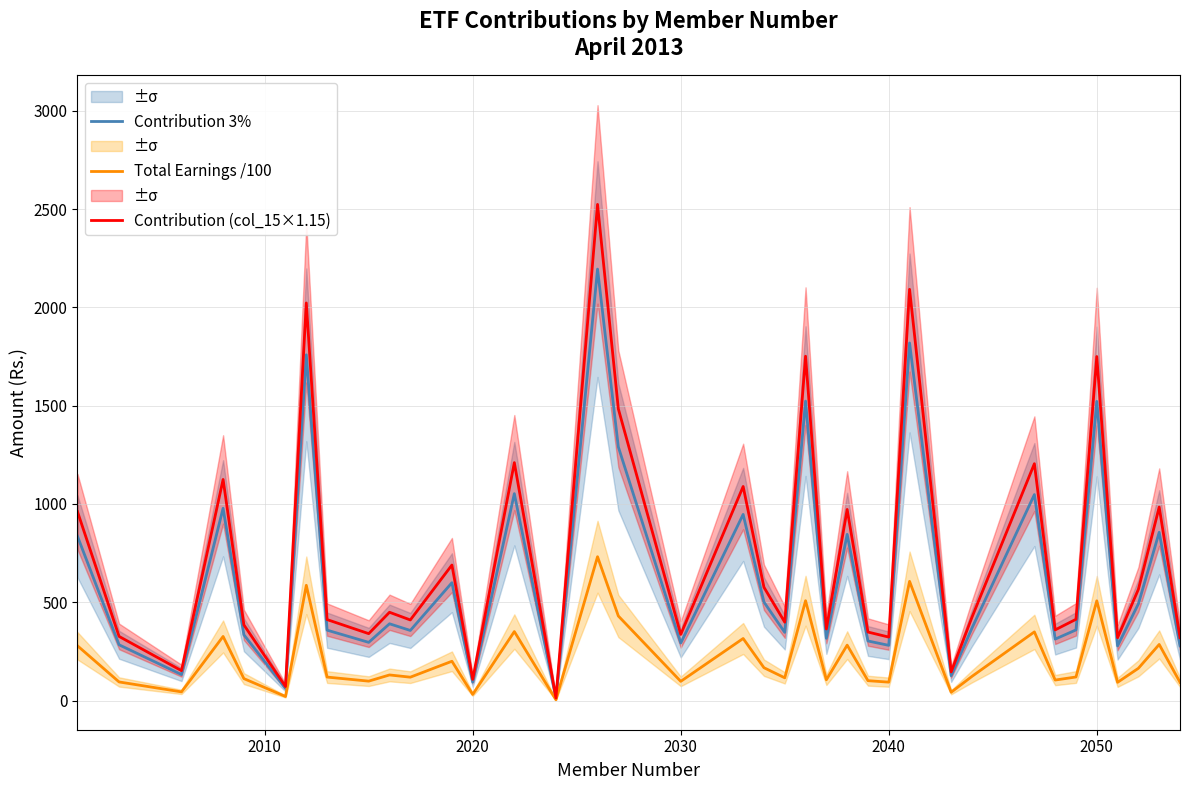

True or false: Contribution (col_15×1.15) has a value of 336.4 at 2030.

True